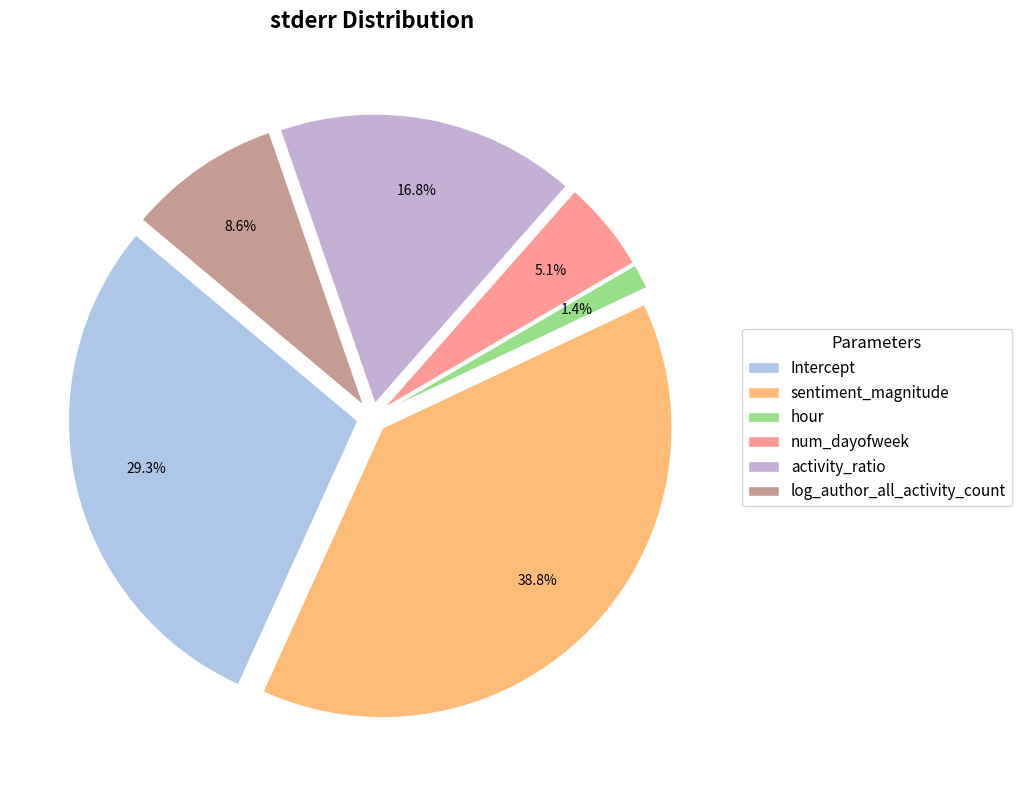

Is it true that Intercept is 43% of the pie?

False